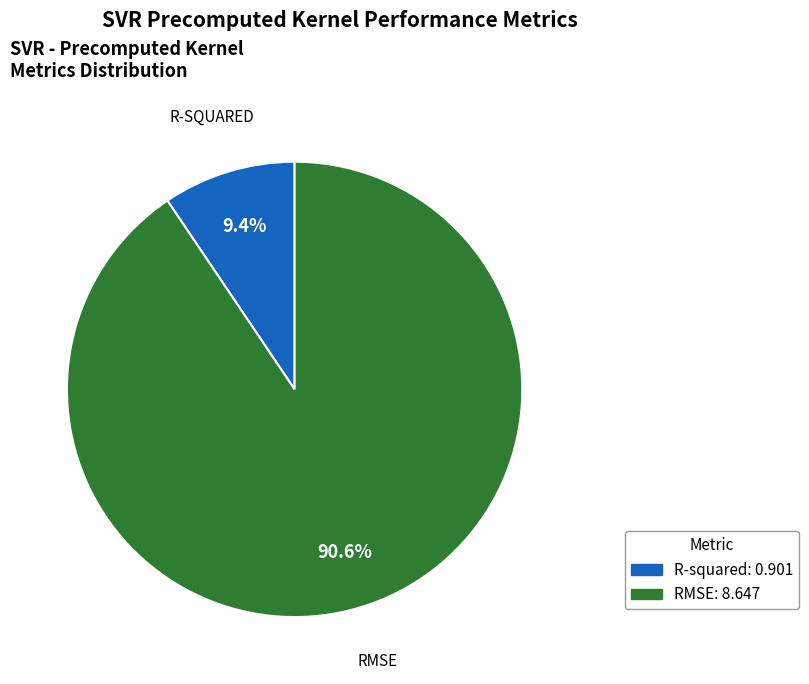

Is there any slice that represents more than half of the pie?

Yes